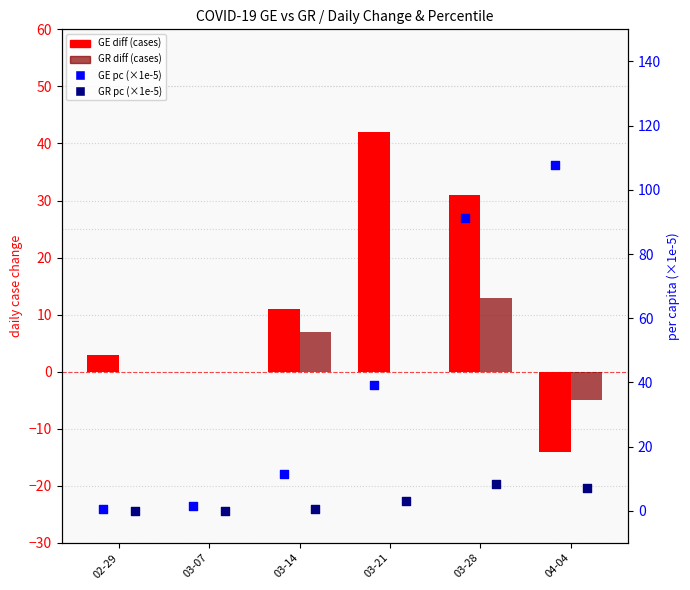

At which category is the sum across all series the highest?

03-28